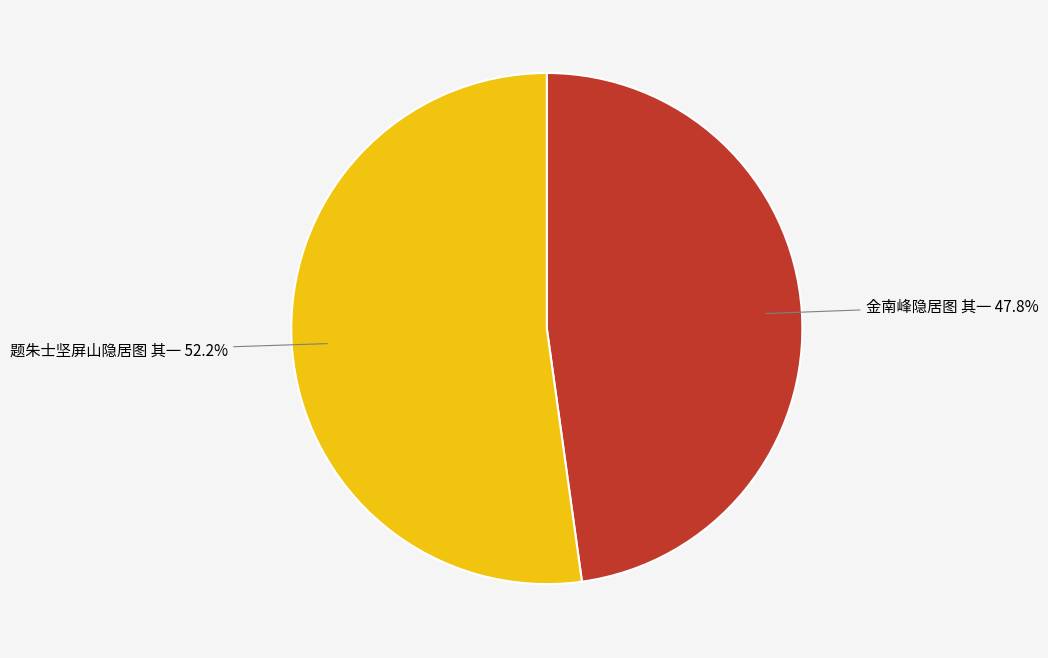

Which slice is the largest?

题朱士坚屏山隐居图 其一